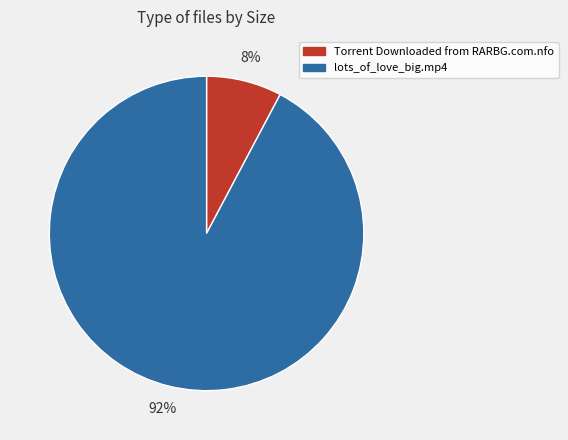

Does lots_of_love_big.mp4 account for over 50% of the chart?

Yes